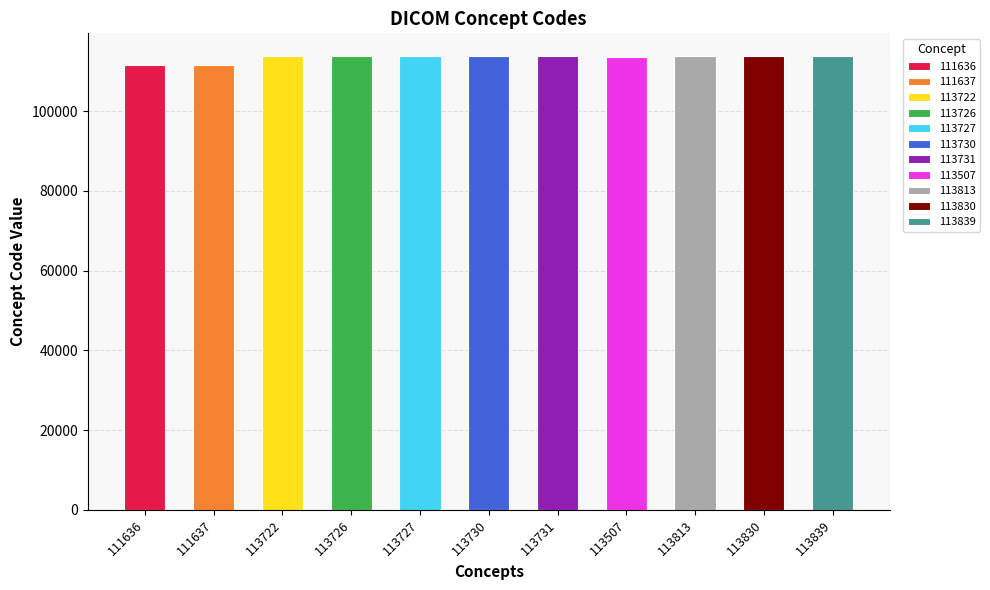

Are the bars horizontal?

No